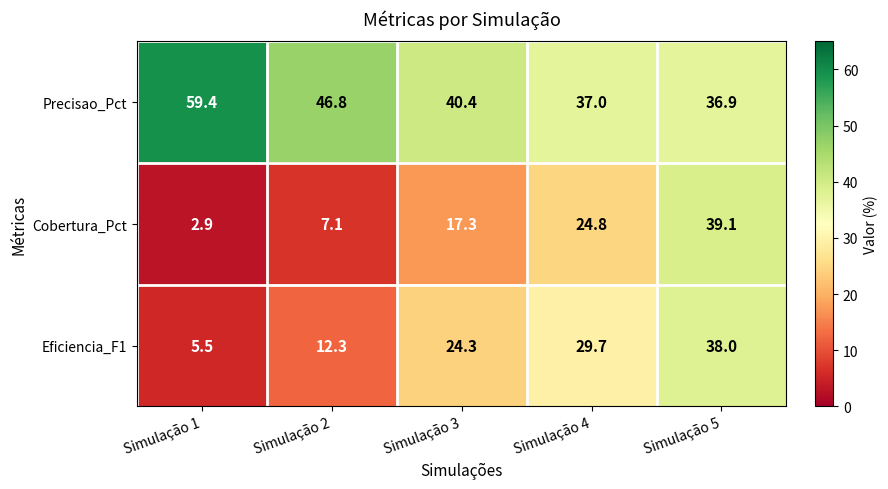

What is the sum of the Precisao_Pct values at Simulação 4 and Simulação 5?

73.9